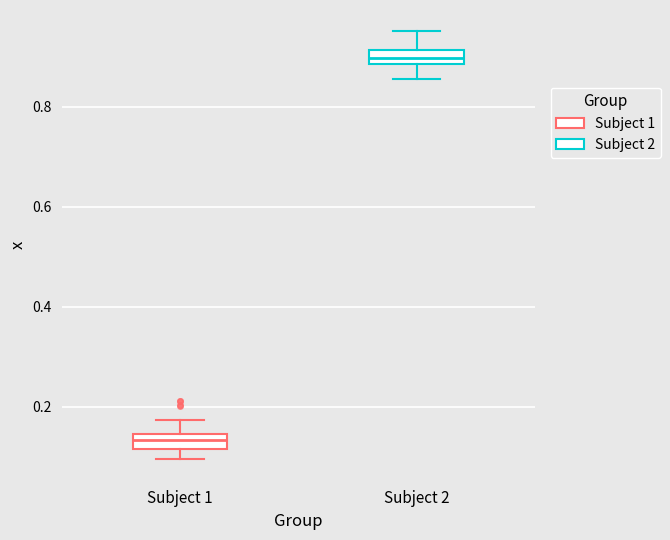

Where is the upper edge of the box for Subject 2 on the y-axis? The values are not printed on the chart, so give them approximately, as read against the axis.

0.92